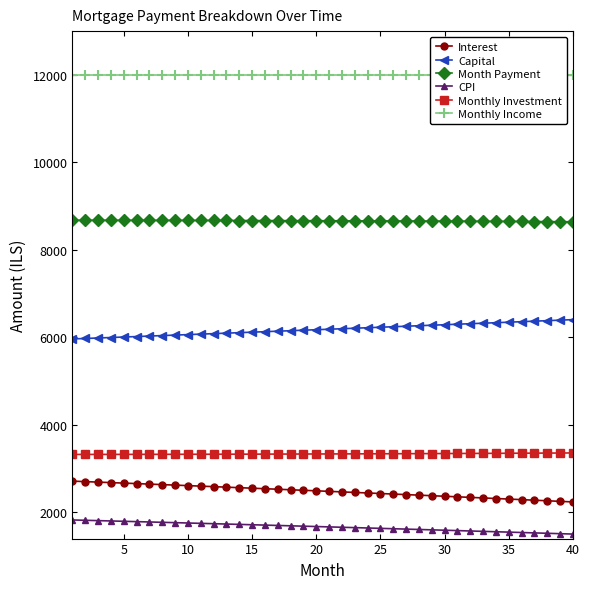

True or false: Monthly Investment and Month Payment cross at least once.

False